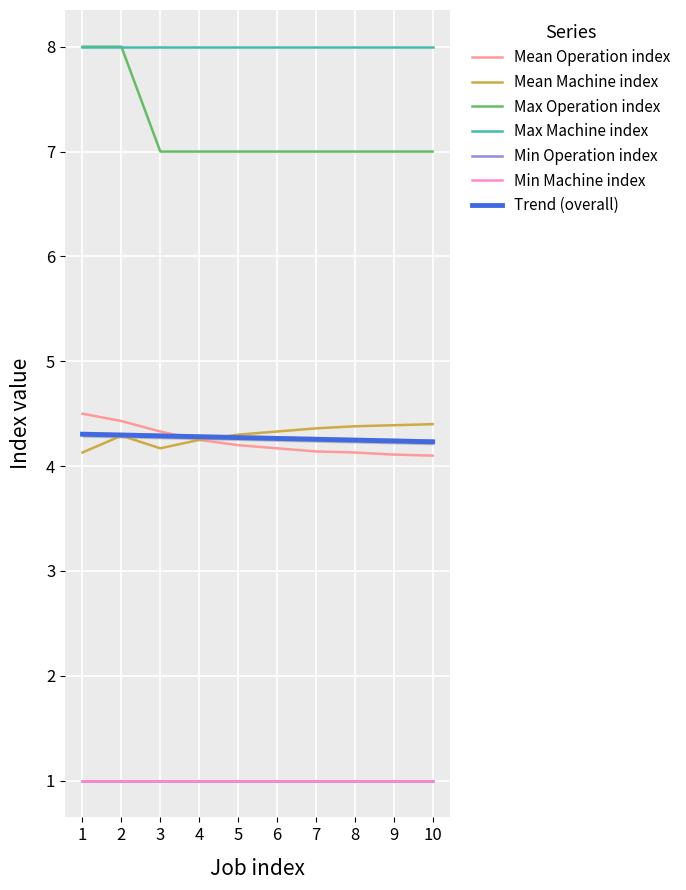

What is the value of the Max Operation index point at the 1st from the left?

8.0